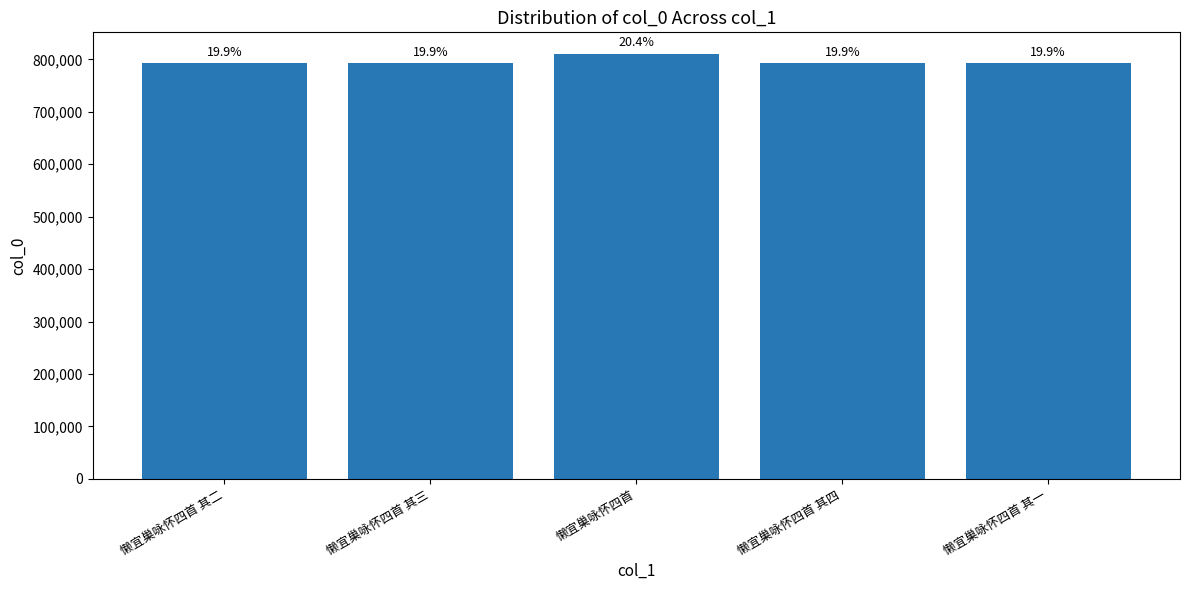

What is the smallest value displayed?

792996